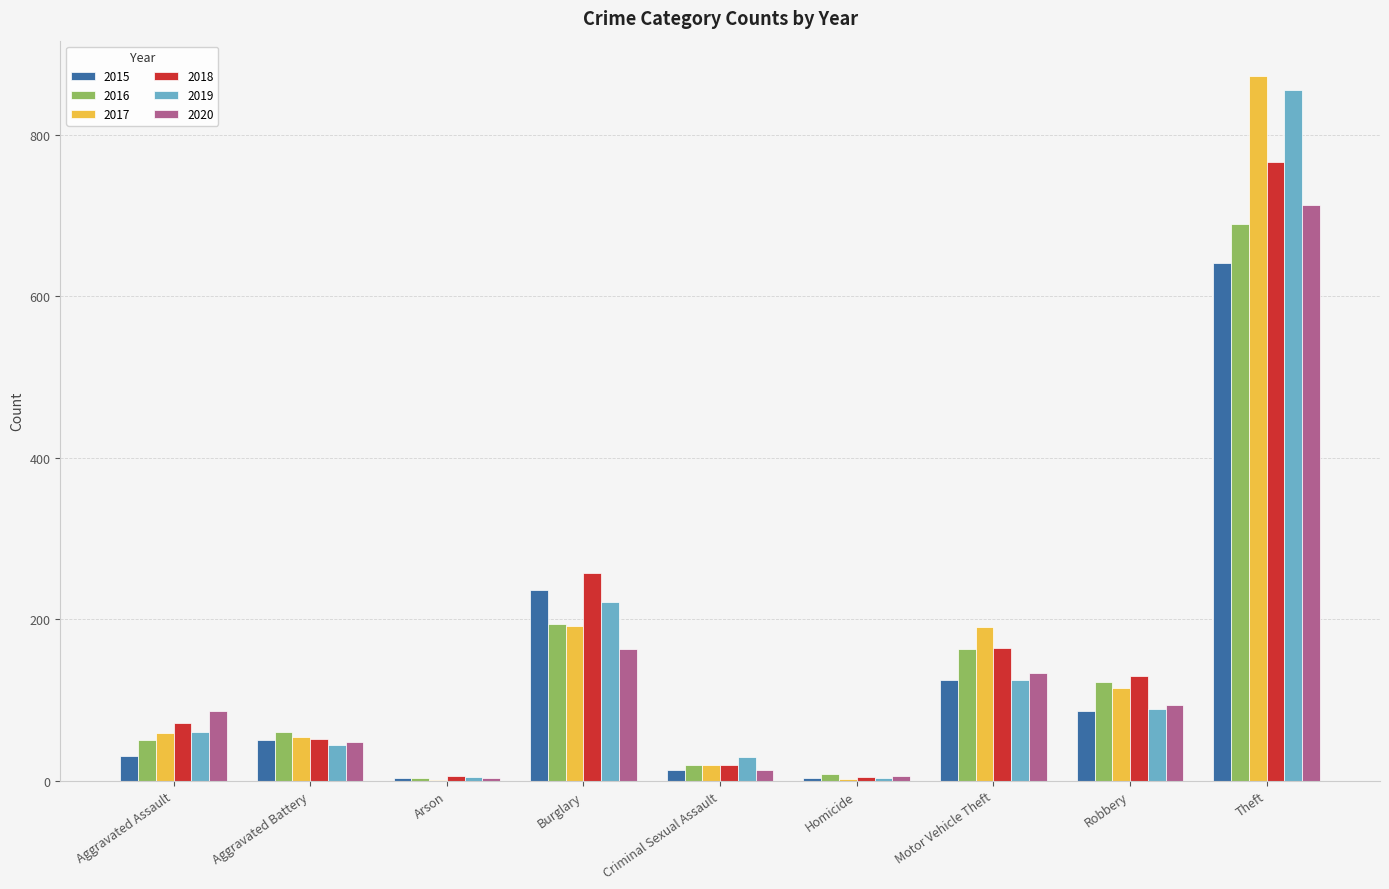

What is the sum of the 2020 values at Aggravated Battery and Motor Vehicle Theft?

182